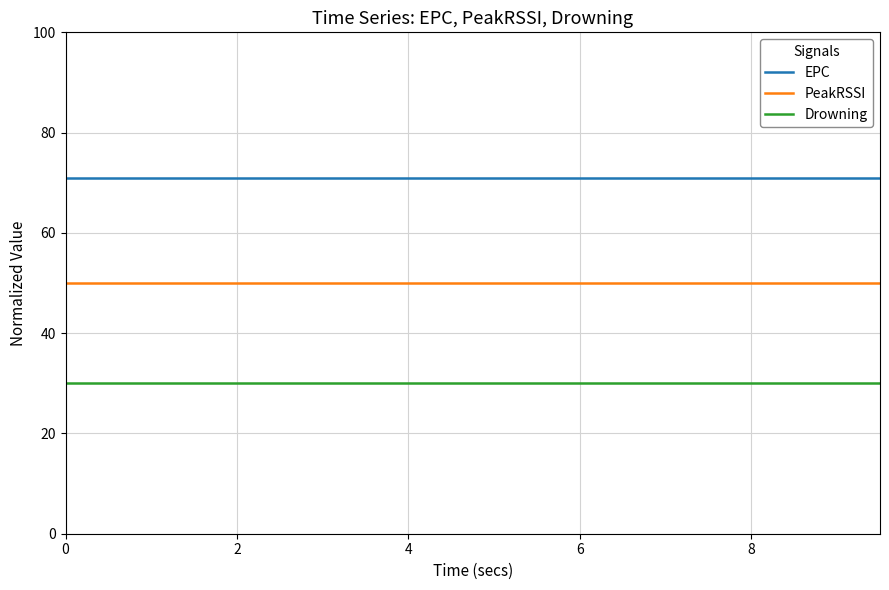

Rank the series by their maximum value, from highest to lowest.

EPC, PeakRSSI, Drowning